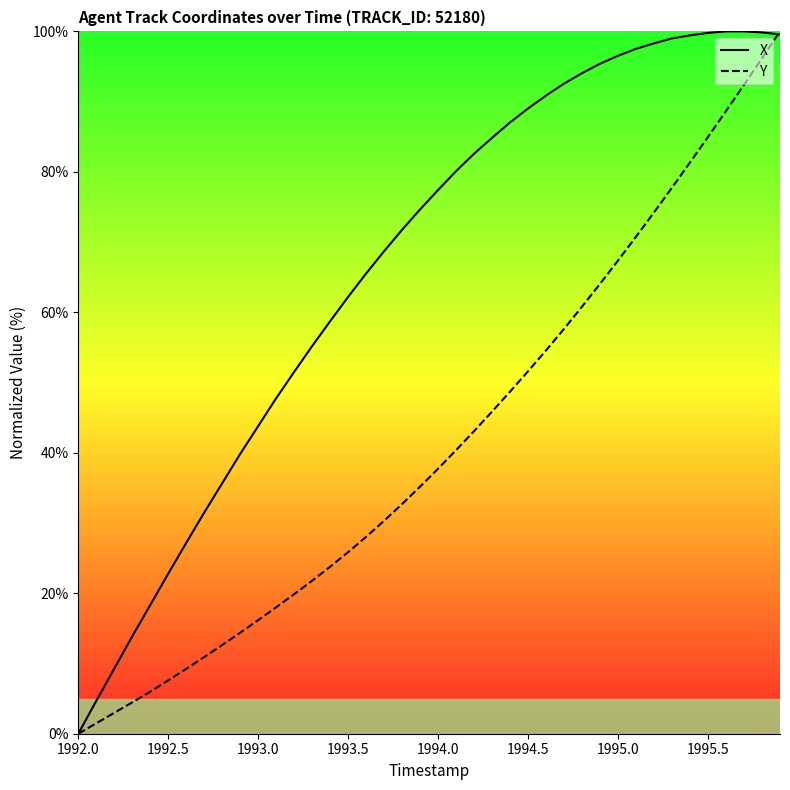

True or false: X has more than 2 points higher than both neighbors.

False